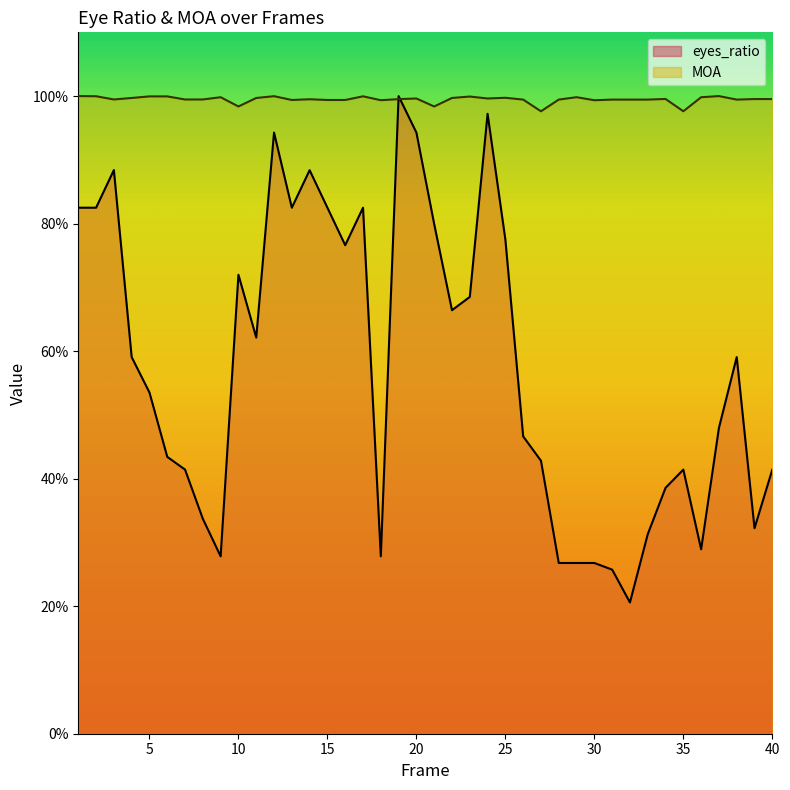

Is it true that eyes_ratio equals 1.2 at 10?

False